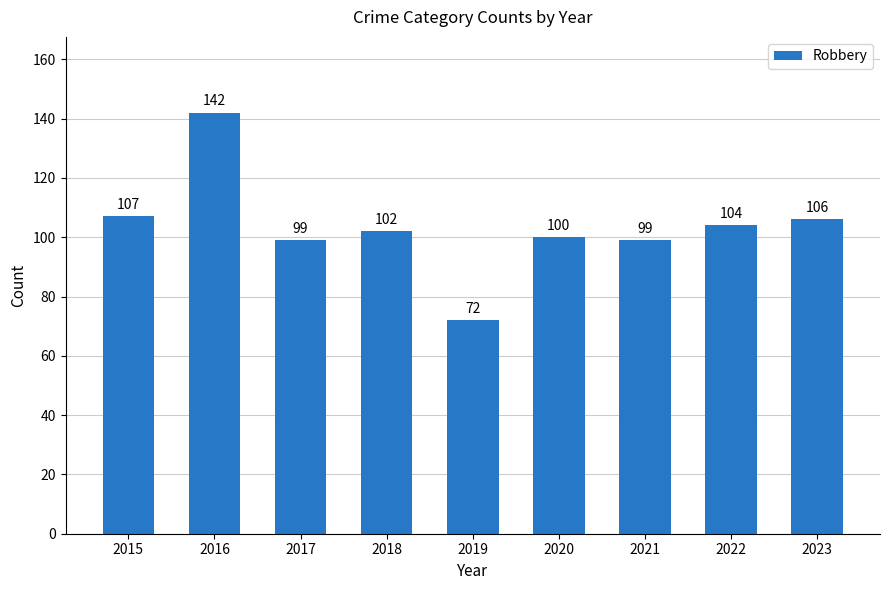

What is the change in value from 2017 to 2022?

+5